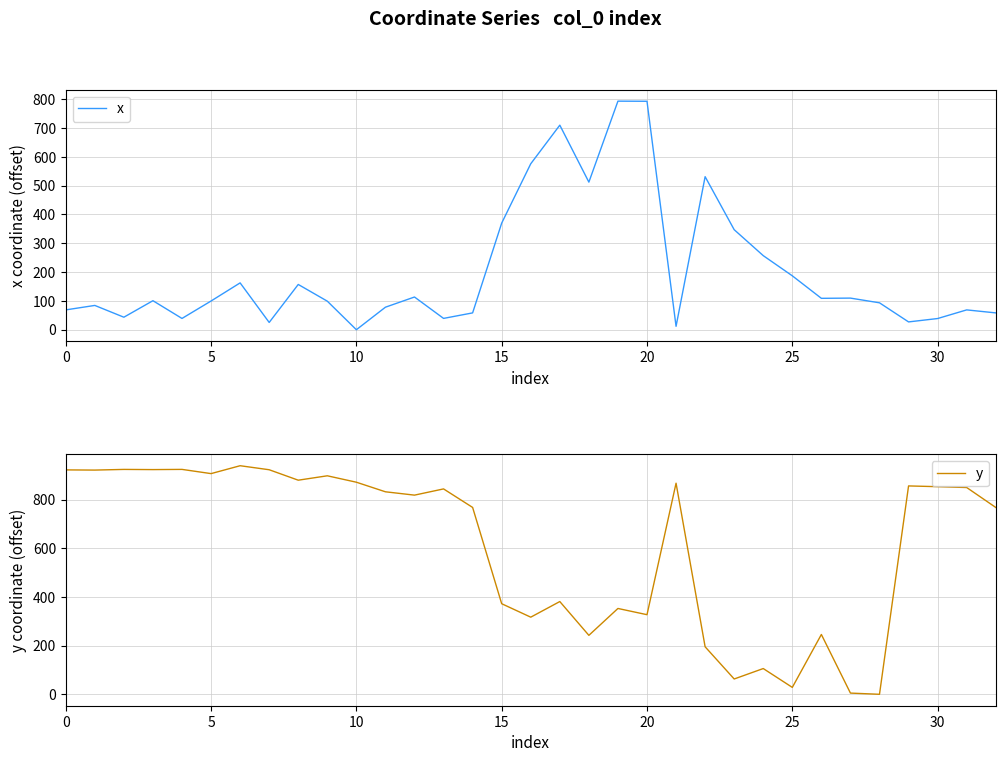

The value of x at 10 is 501.3. True or false?

False